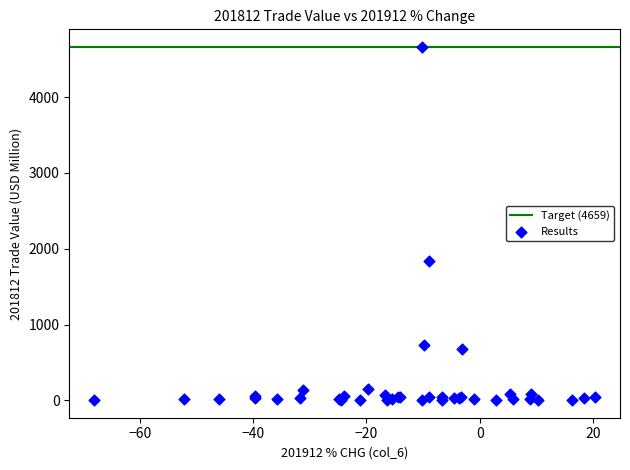

What Y value in the scatter plot is closest to 2332?

1834.0